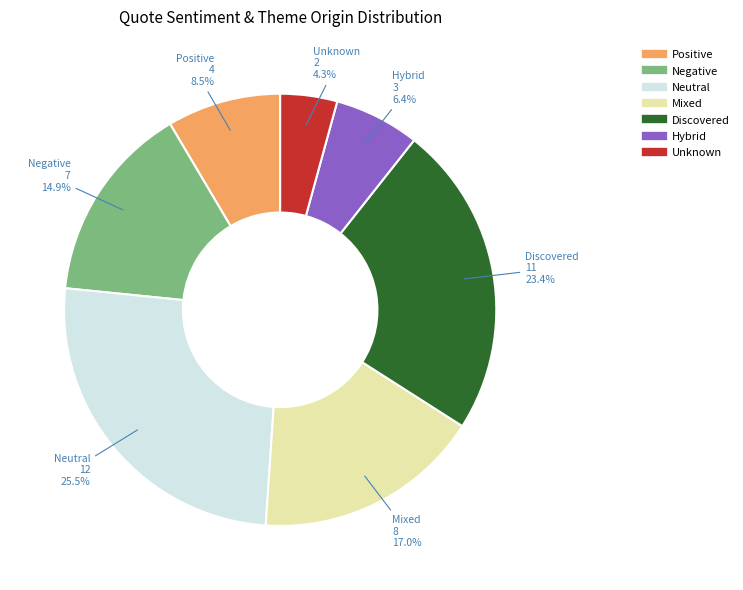

Does any single category account for the majority?

No